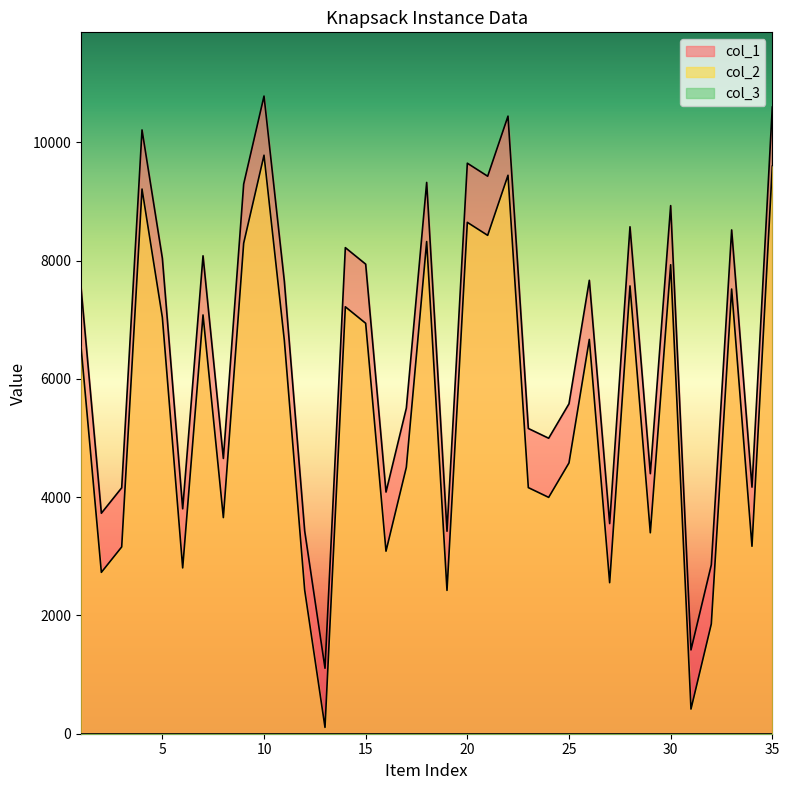

Which series has the largest range (max minus min)?

col_1